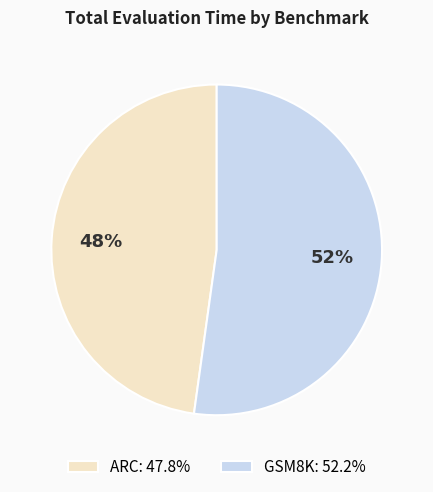

How many slices are in this pie chart?

2